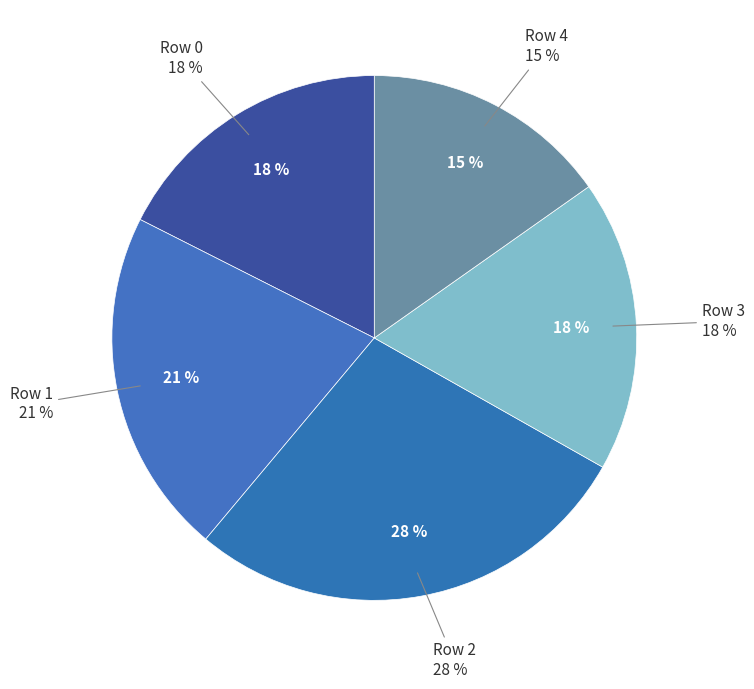

Count the number of slices in the pie.

5